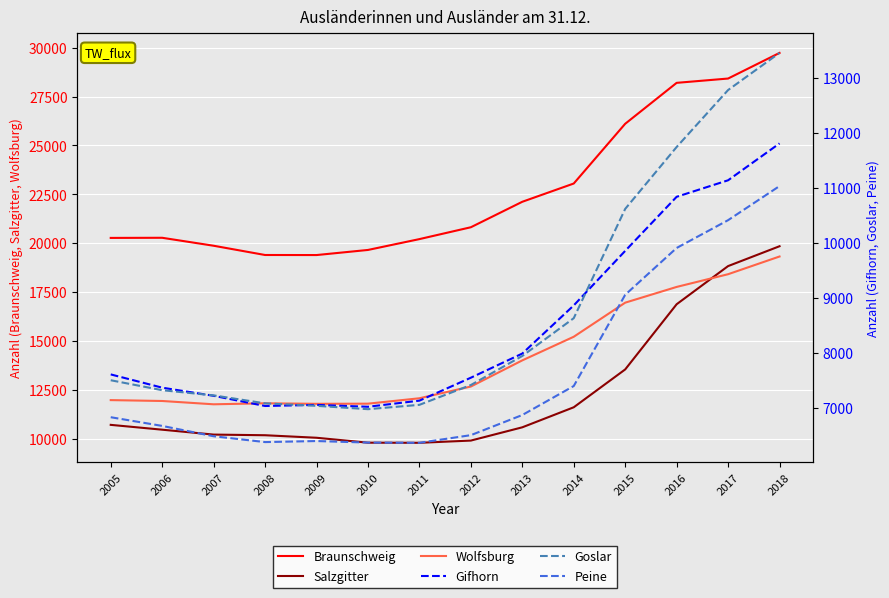

How many lines are shown in the chart?

6